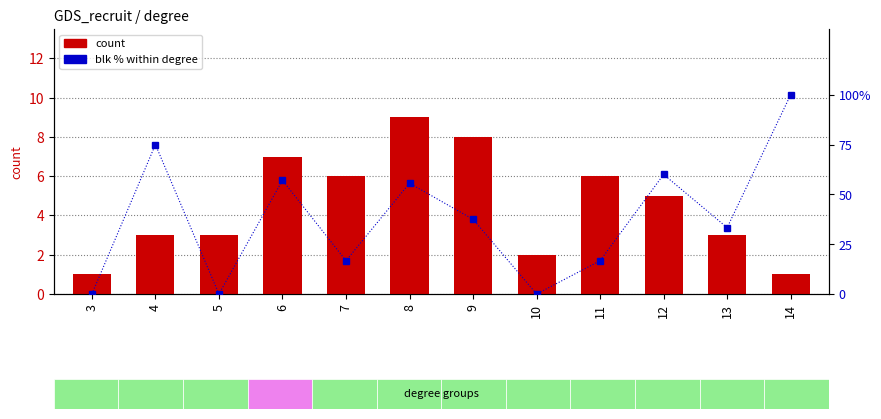

What is the sum of all count values?

54.0